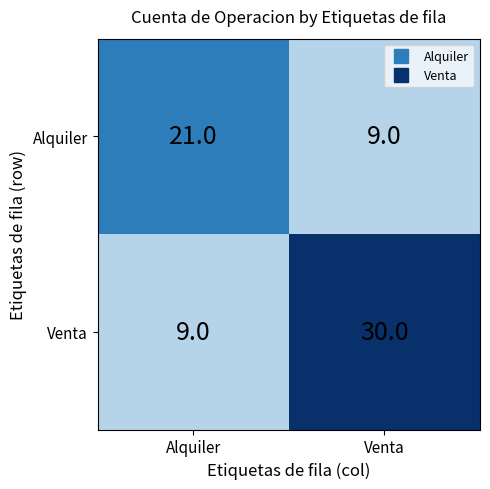

What is the maximum value shown in the chart?

30